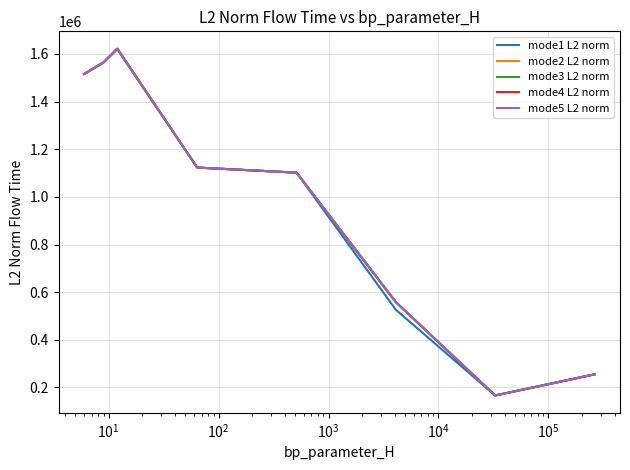

At which category does mode3 L2 norm reach its first local peak?

$\mathdefault{10^{1}}$